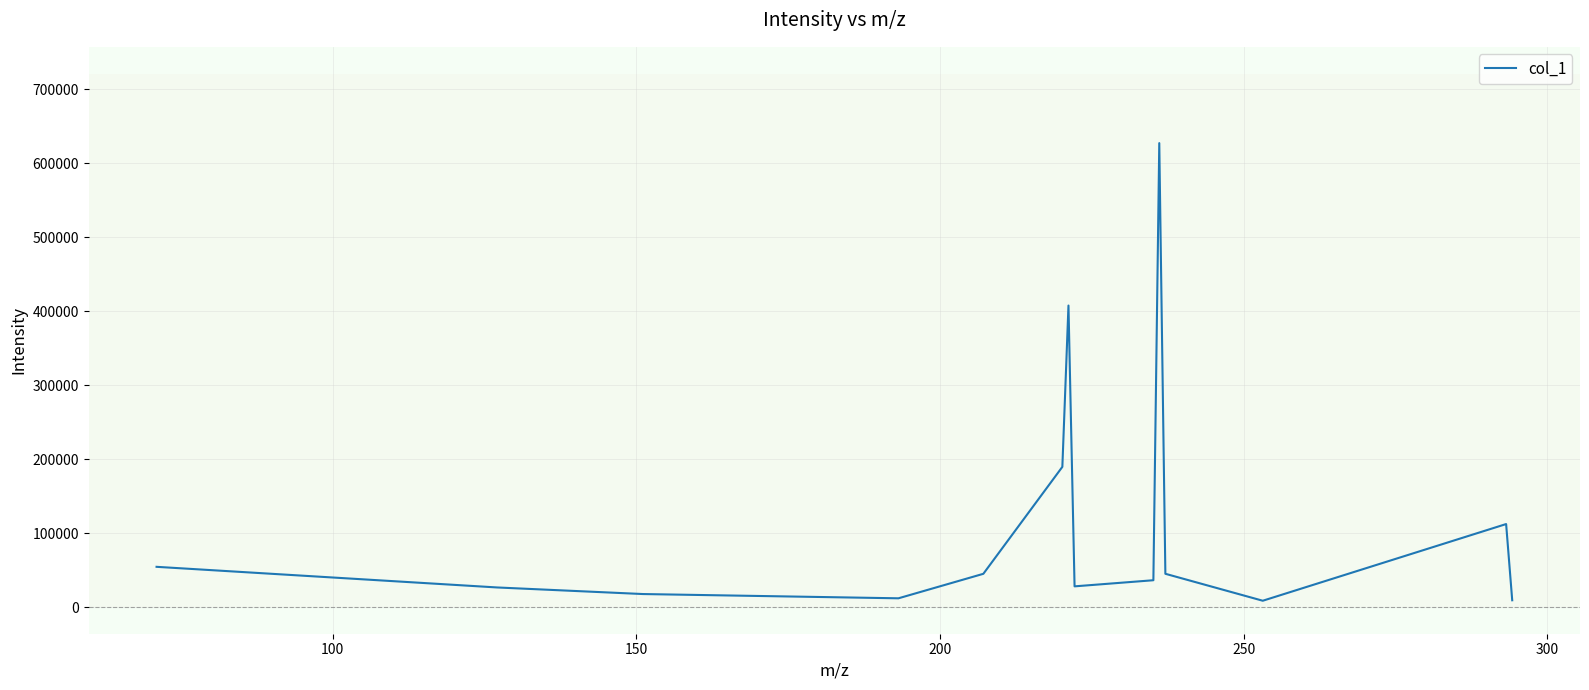

What is the difference between the maximum and minimum values?

618821.7